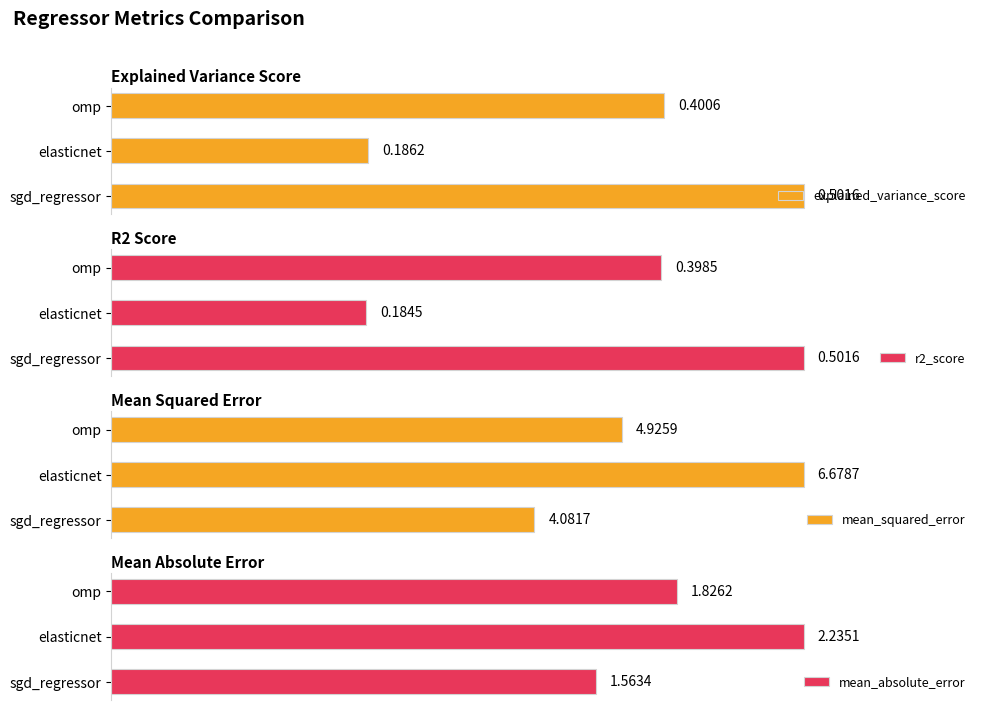

What is the maximum value for mean_squared_error?

6.7